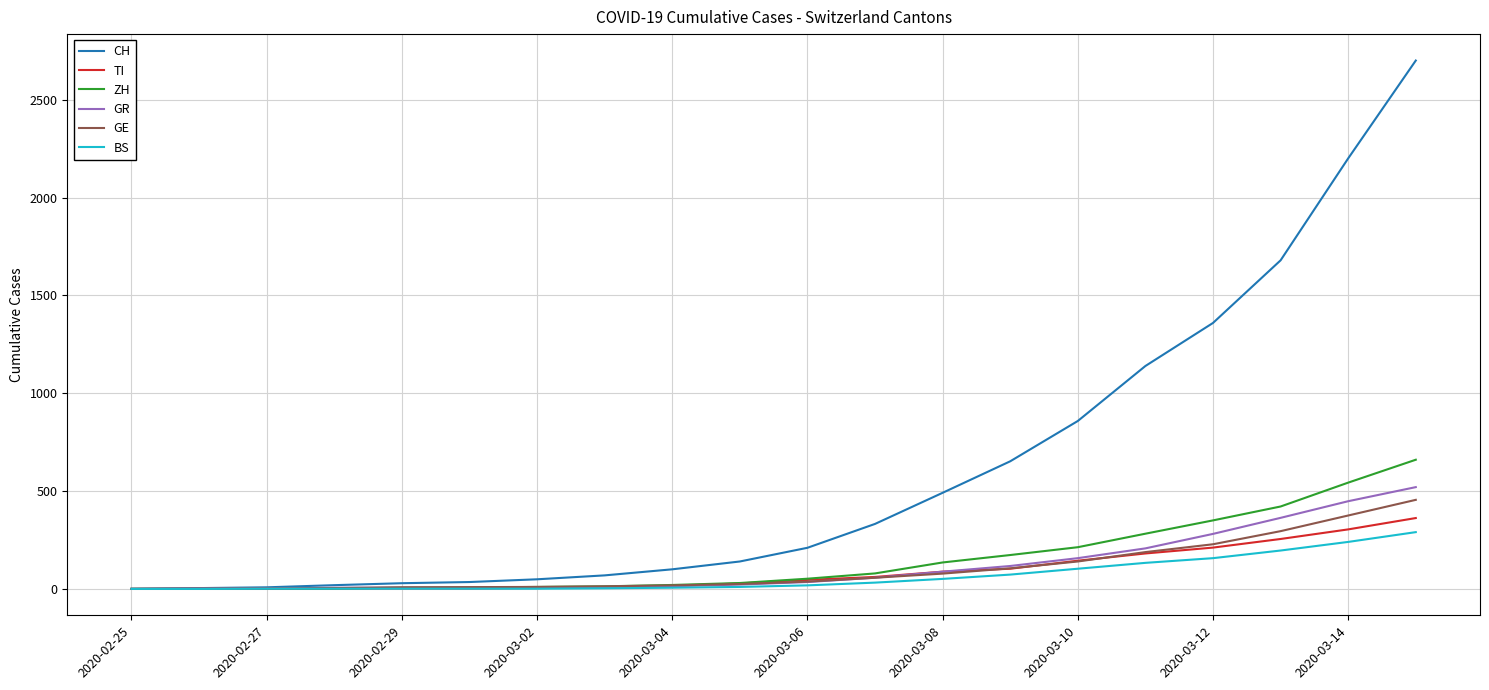

Rank the series by their maximum value, from highest to lowest.

CH, ZH, GR, GE, TI, BS